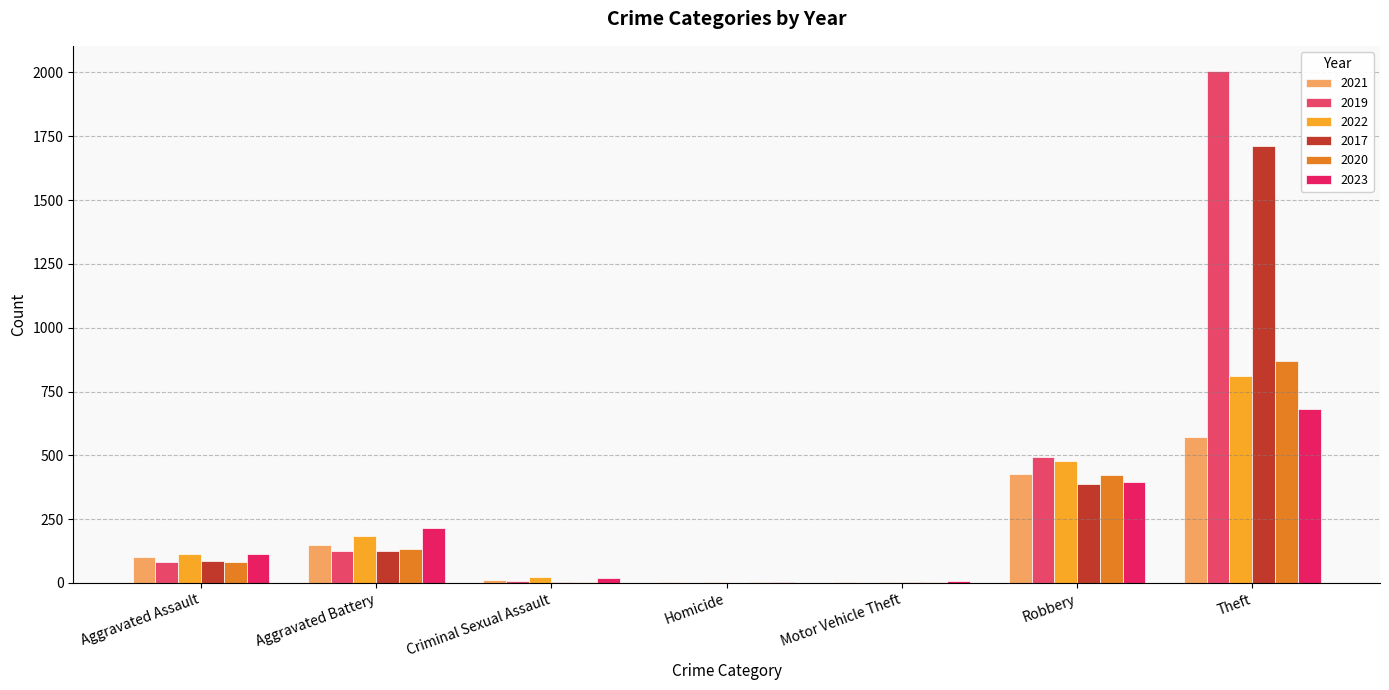

At which category does the chart reach its peak across all series?

Theft